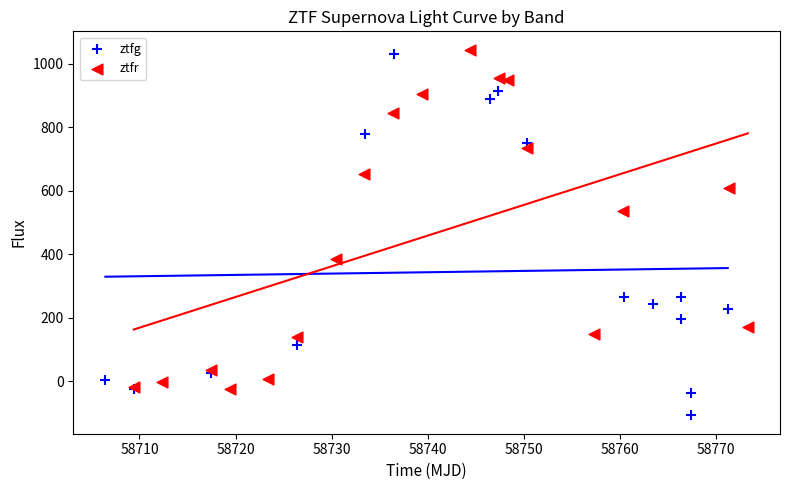

Which series reaches the minimum Y coordinate?

ztfg